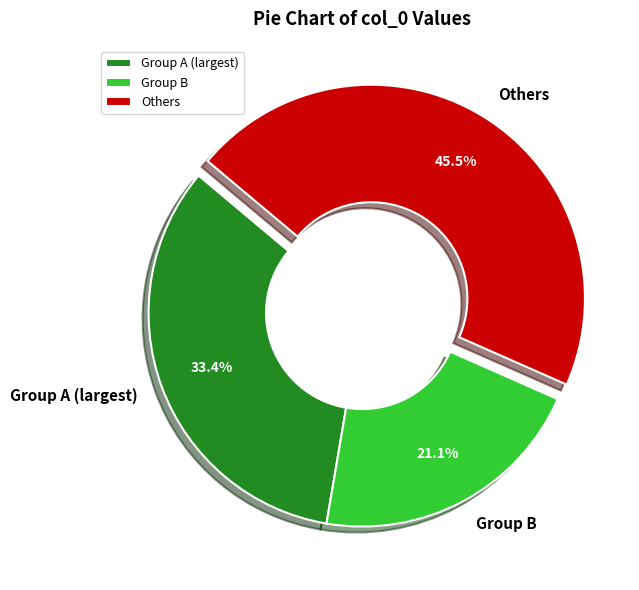

Rank the categories by value from lowest to highest.

Group B, Group A (largest), Others